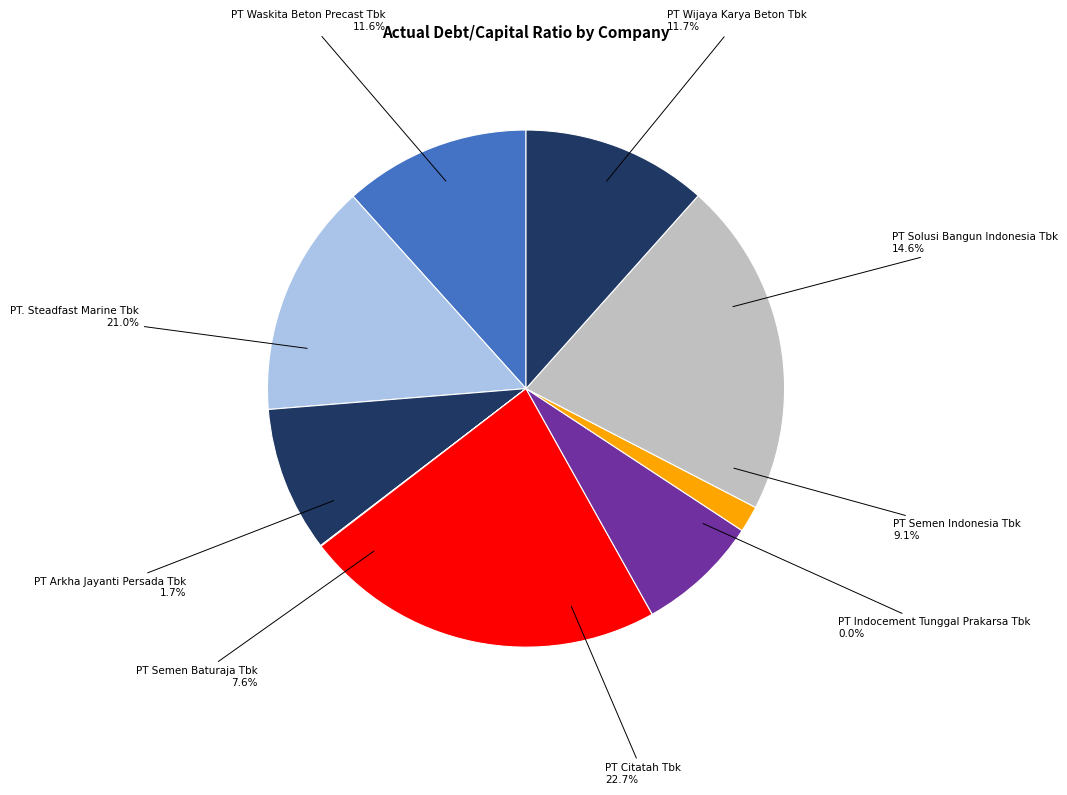

Between PT Wijaya Karya Beton Tbk and PT Semen Baturaja Tbk, which is larger?

PT Wijaya Karya Beton Tbk